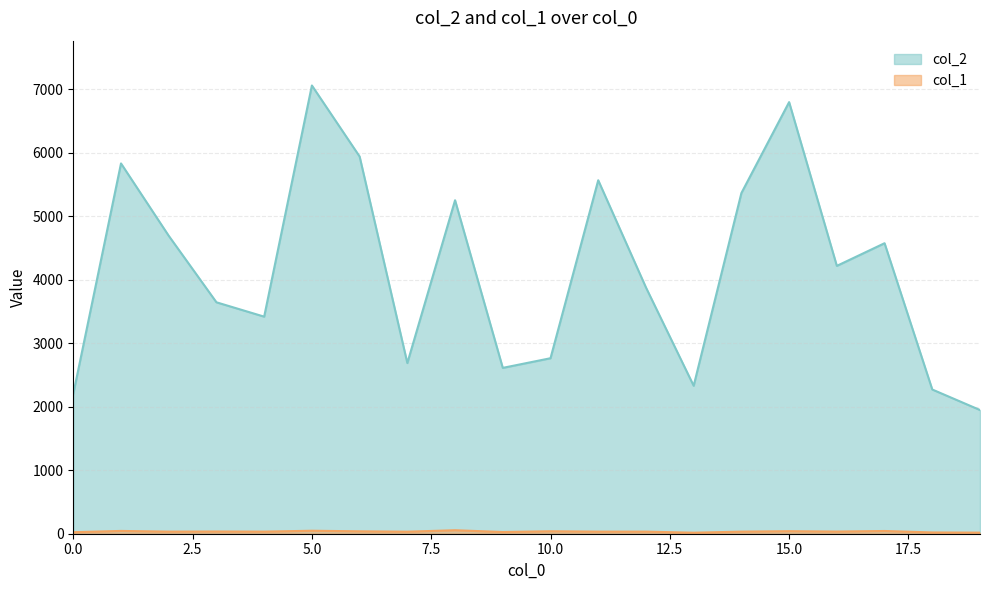

What is the difference between the maximum and minimum values in the col_2 series?

5113